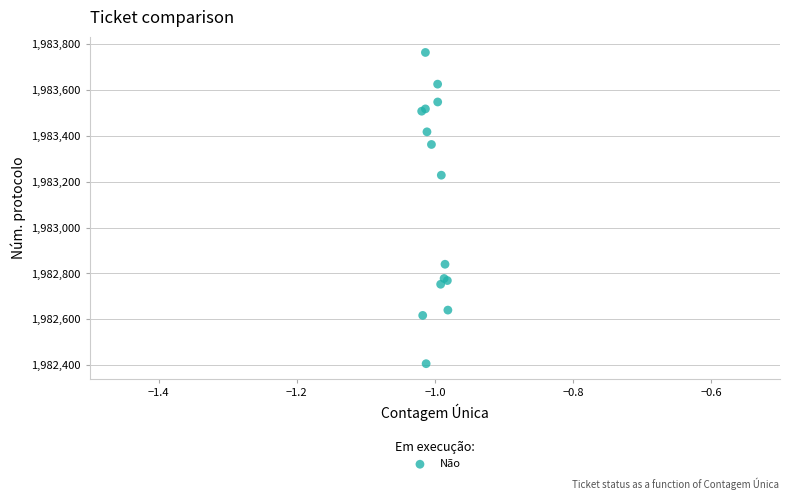

What Y value in the scatter plot is closest to 1983084?

1983227.8